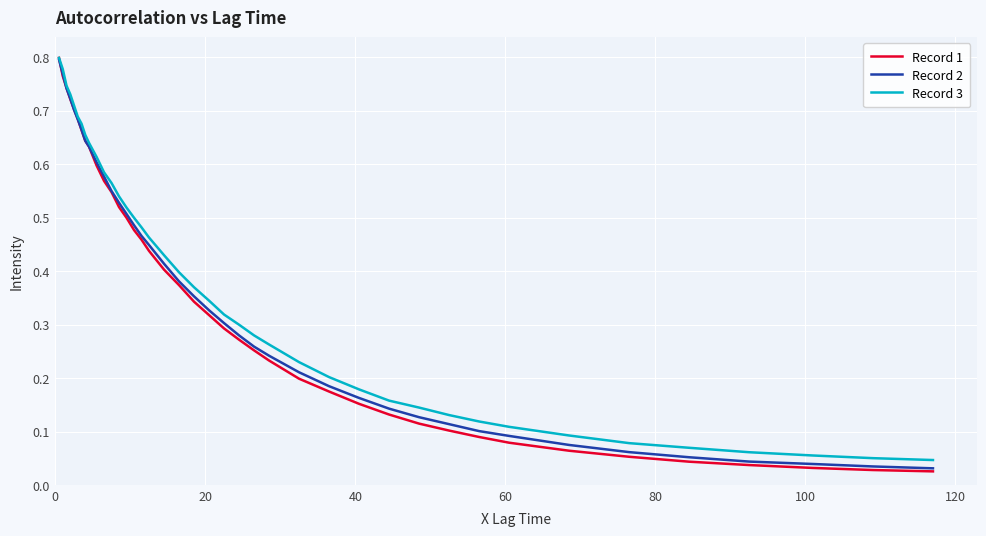

Which series has the largest range (max minus min)?

Record 1